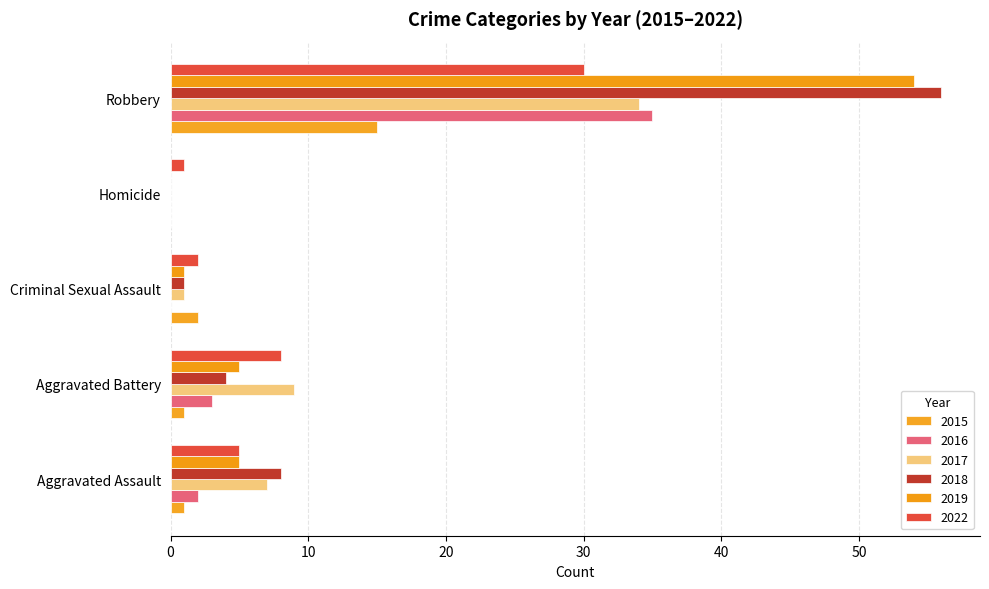

Count the number of categories in the chart.

5